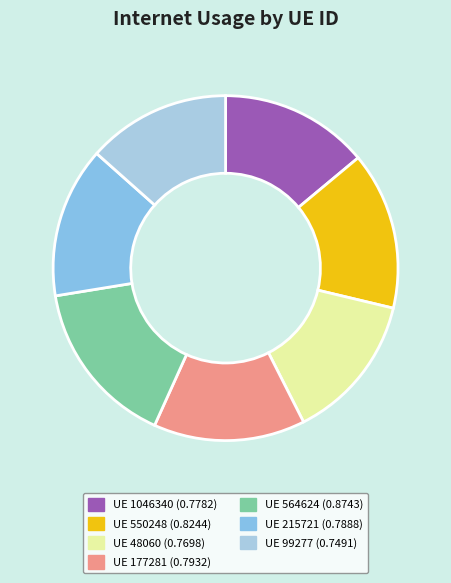

How many slices are in this pie chart?

7